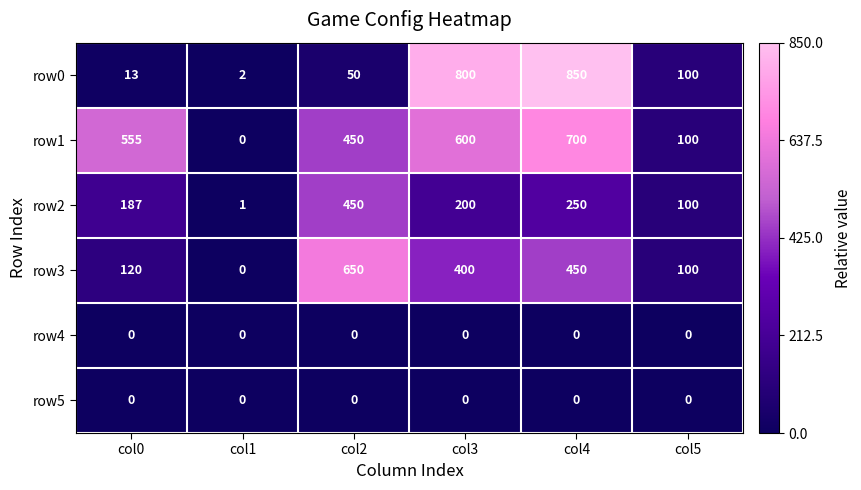

What is the average value of the row3 series?

287